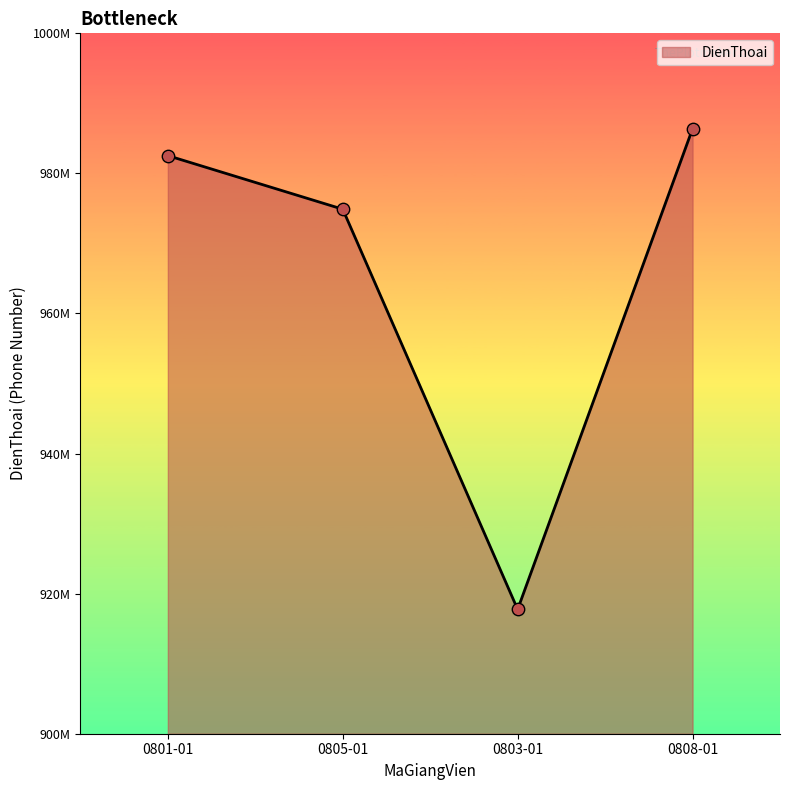

Between 0801-01 and 0808-01, which is larger?

0808-01